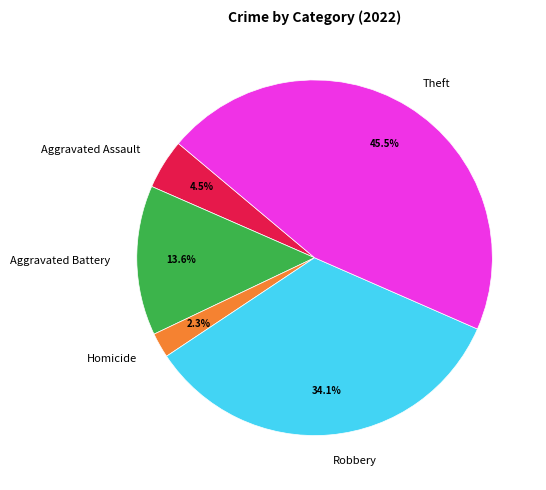

Which slice is the largest?

Theft